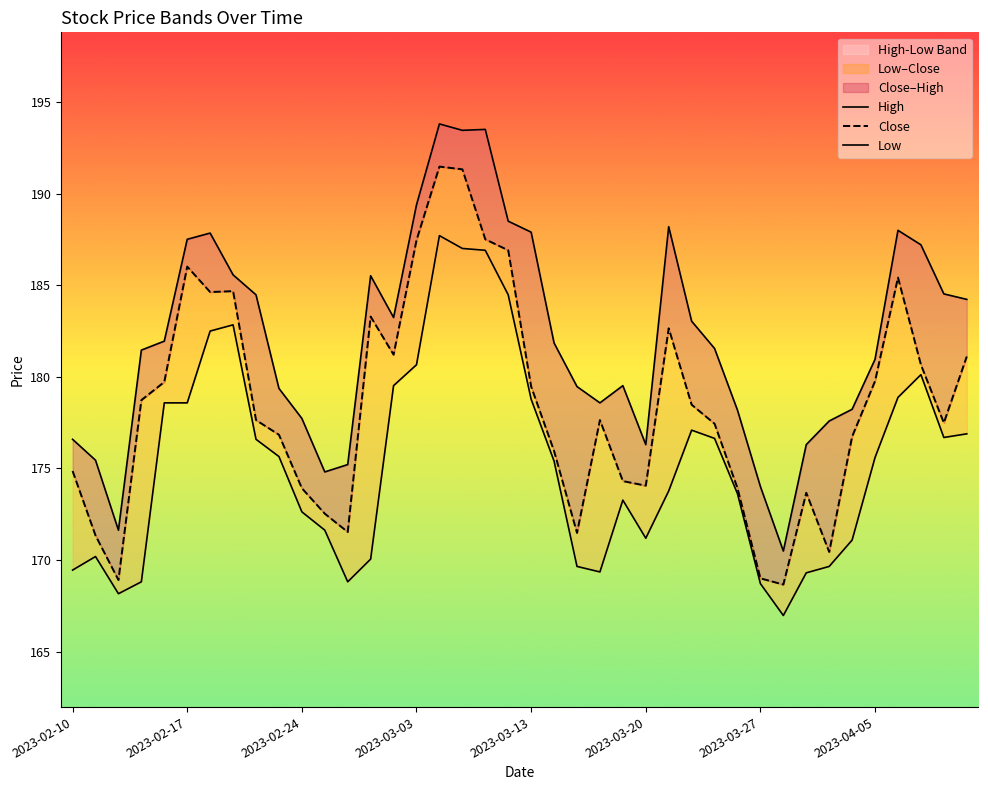

Is this an area chart (filled region under the line)?

No